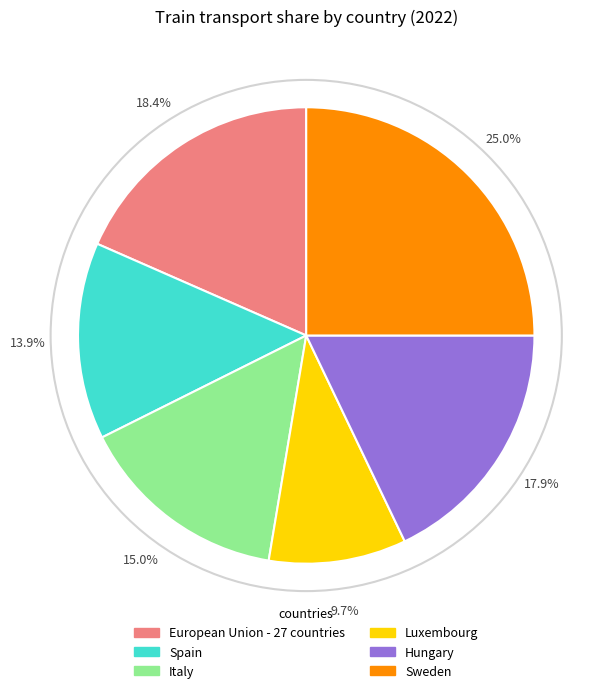

Does Hungary account for over 50% of the chart?

No